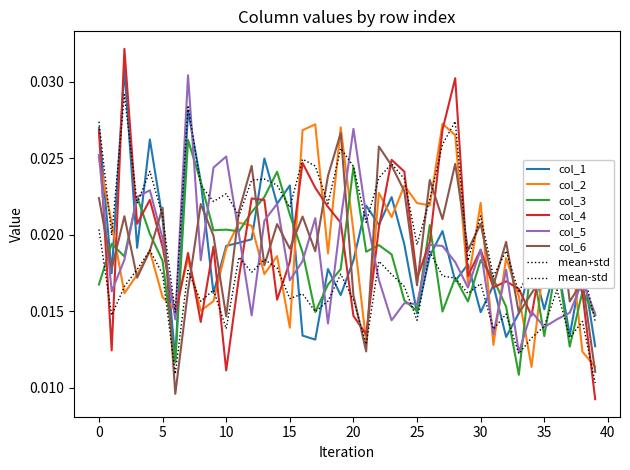

Does the chart have visible grid lines?

No